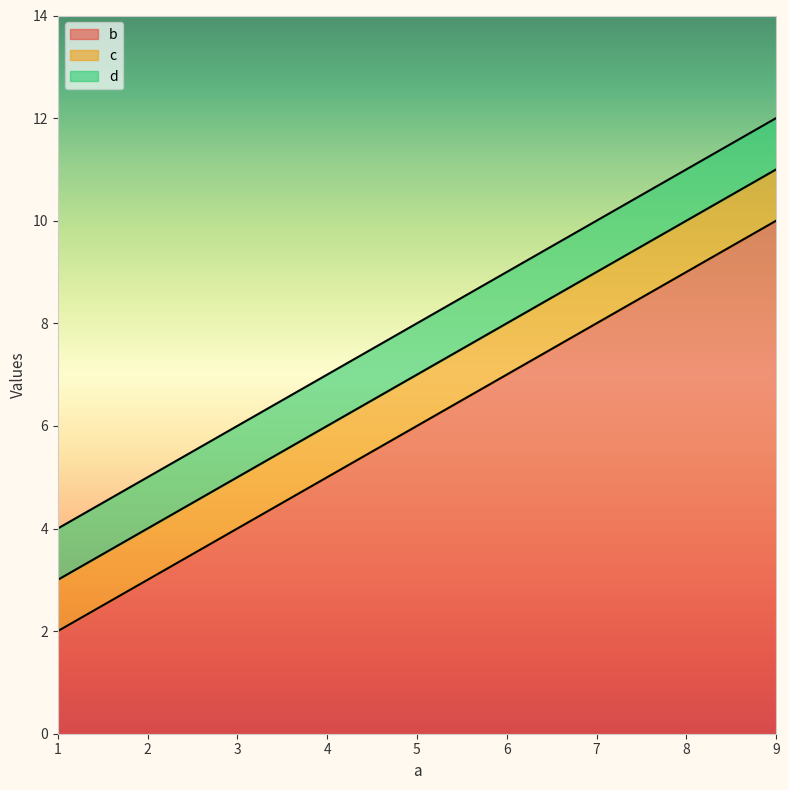

Between 5 and 1, which is larger?

5